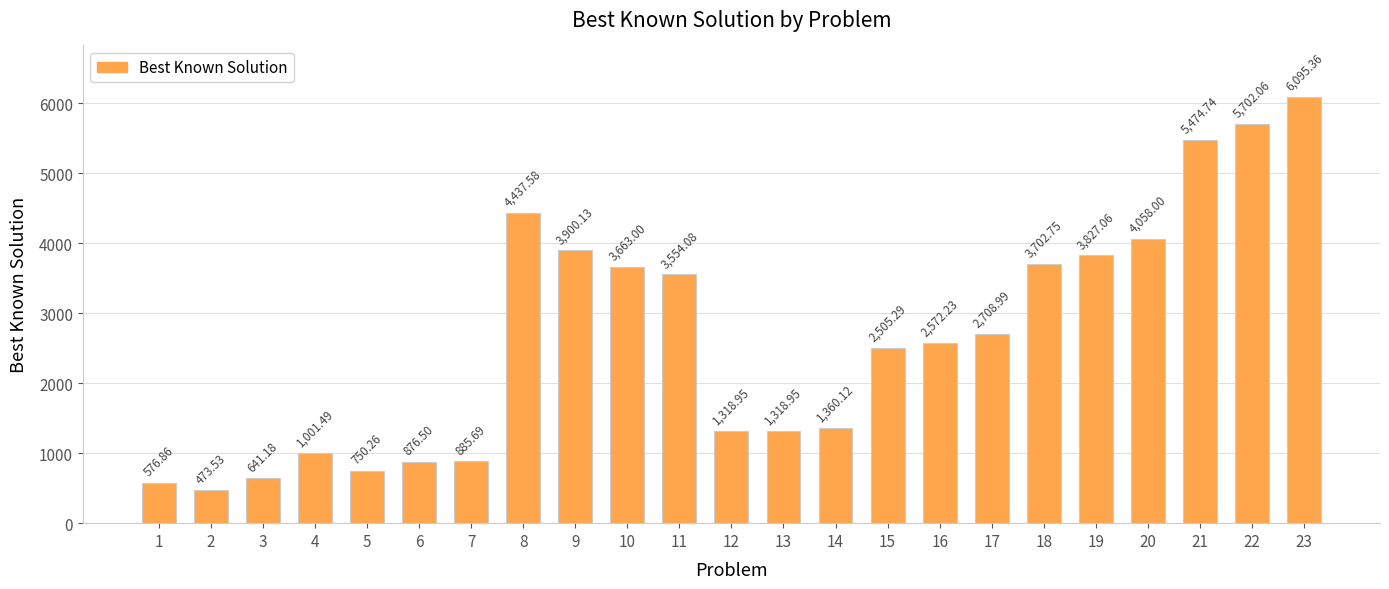

The value at 6 is 876.5. True or false?

True